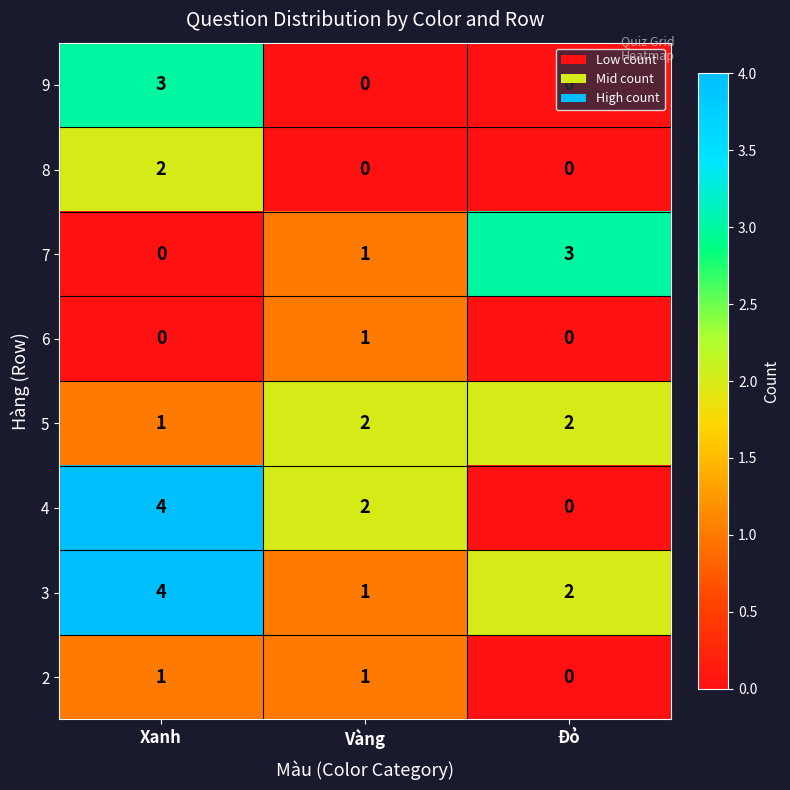

Which series has the widest spread of values?

4